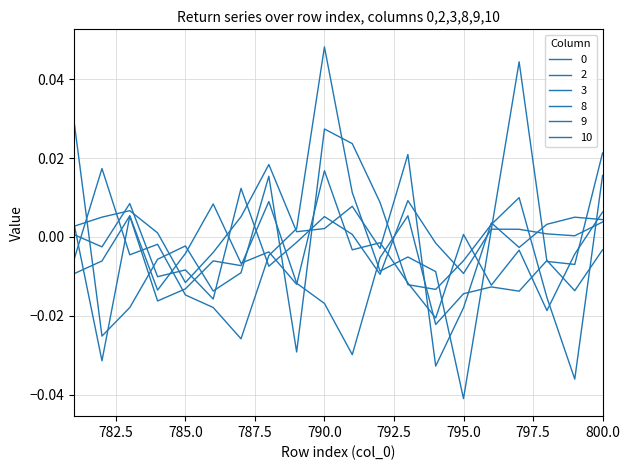

How many negative values does the 10 series have?

15